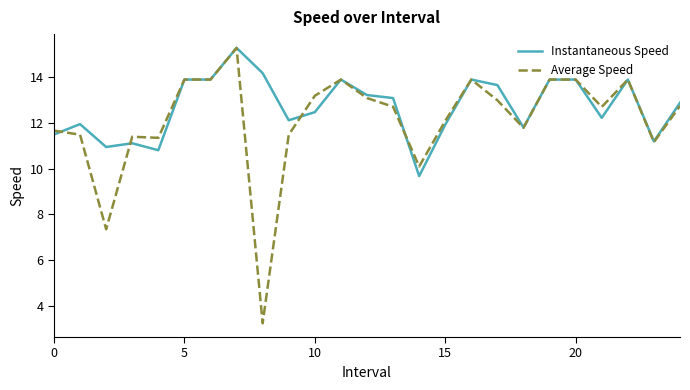

Rank the series by their average value, from lowest to highest.

Average Speed, Instantaneous Speed